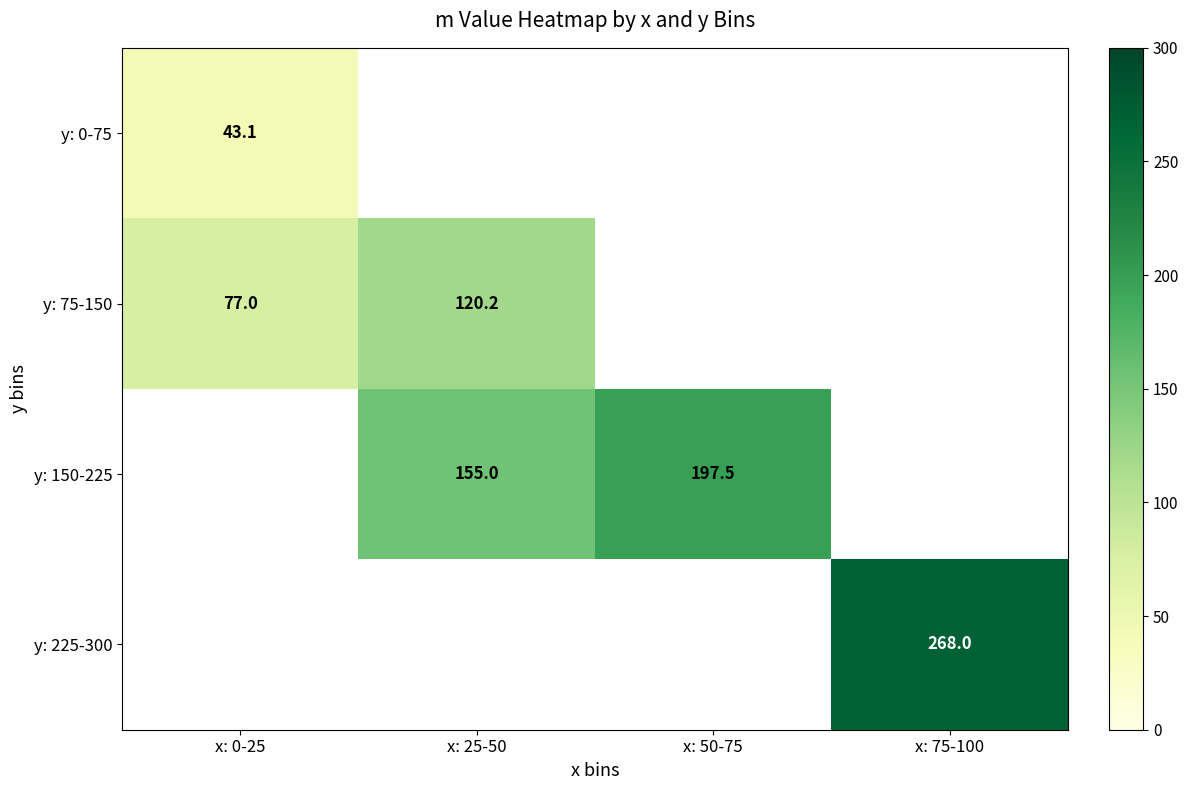

What is the minimum value shown in the chart?

43.1